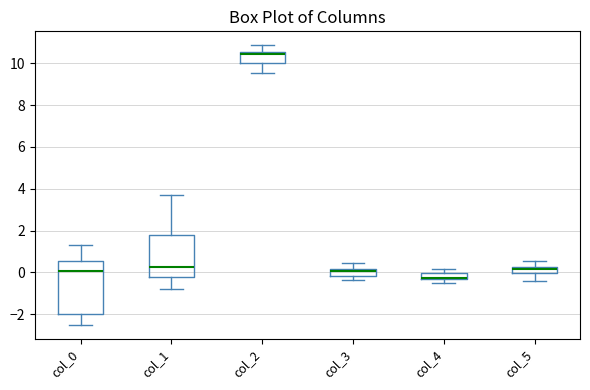

Comparing the boxes themselves (not the whiskers), which one is the tallest?

col_0